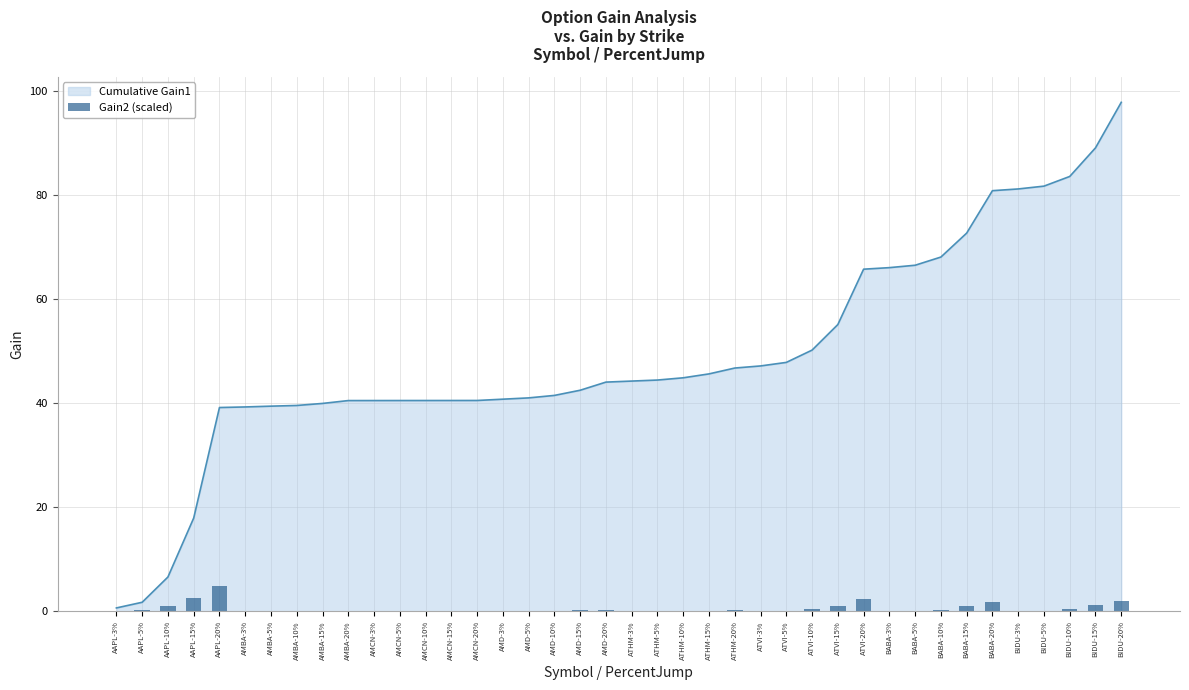

True or false: Cumulative Gain1 has a value of 18.0 at AMD-20%.

False